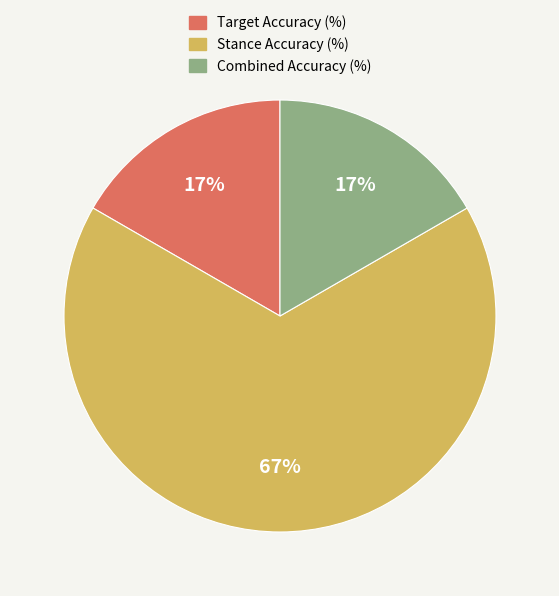

To the nearest percent, what percentage of the pie is Combined Accuracy (%)?

17%